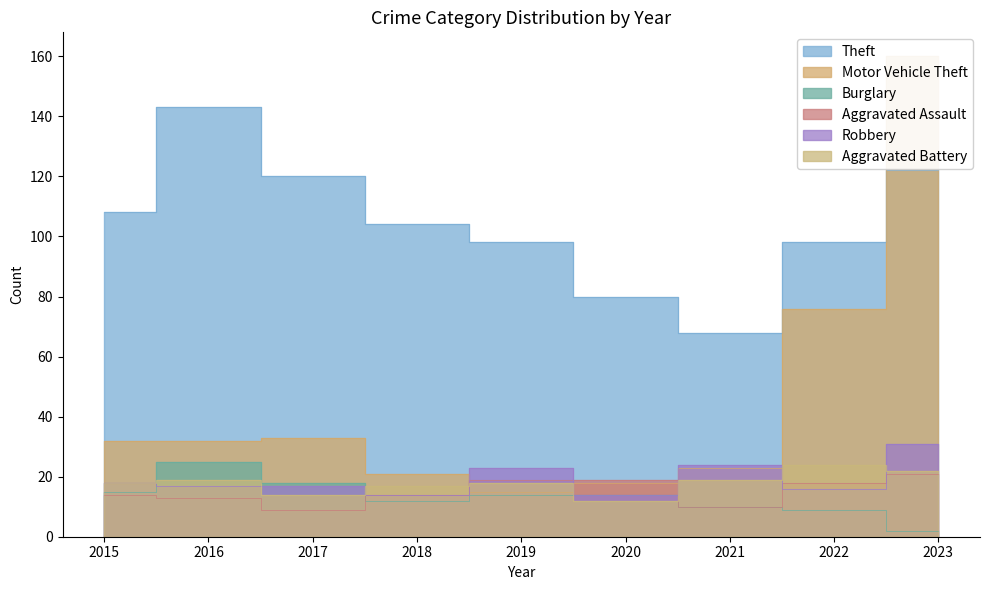

Reading right to left, transcribe all the data shown in this chart.

Theft: 122	98	68	80	98	104	120	143	108
Motor Vehicle Theft: 160	76	23	18	15	21	33	32	32
Burglary: 2	9	10	14	14	12	18	25	15
Aggravated Assault: 21	18	10	19	19	14	9	13	14
Robbery: 31	16	24	14	23	14	17	17	18
Aggravated Battery: 22	24	19	12	18	17	14	19	18